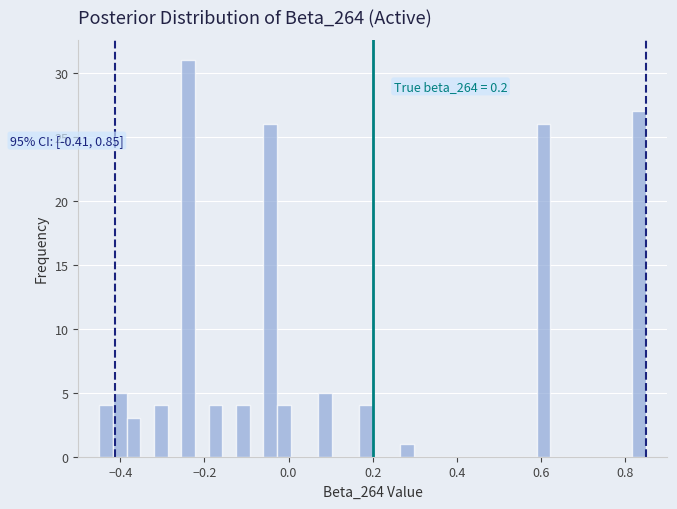

Around what value on the x-axis is the tallest bar? Give the approximate position of its centre, as read against the axis.

-0.24